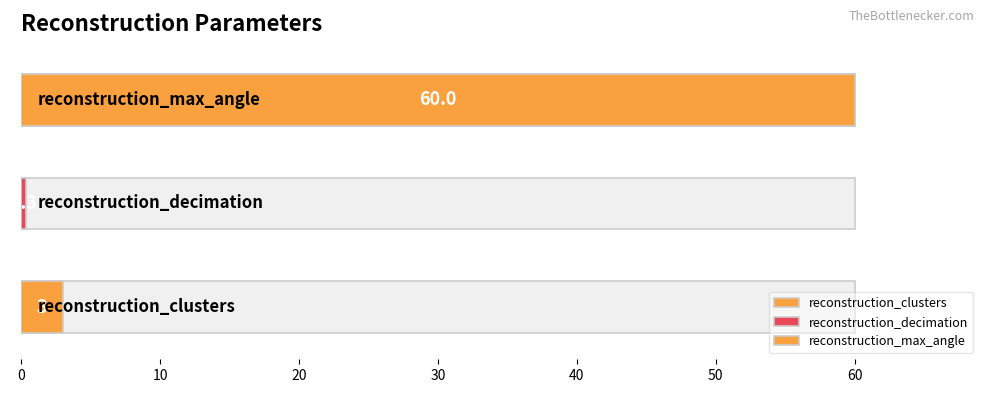

What is the sum of all values?

63.3